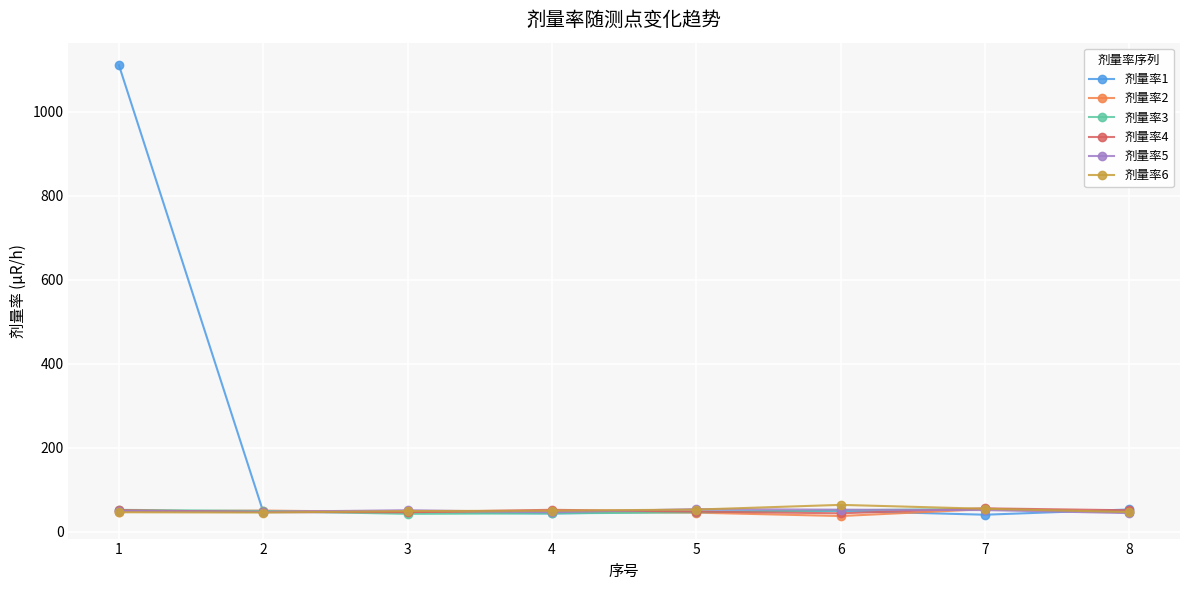

What is the smallest value displayed?

37.2